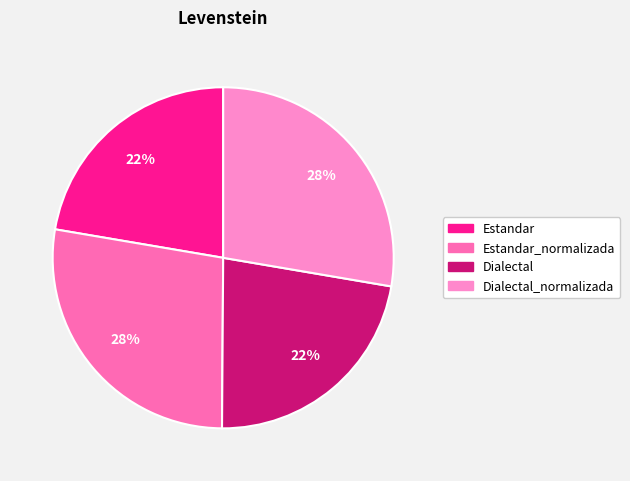

Which slice is the largest?

Dialectal_normalizada